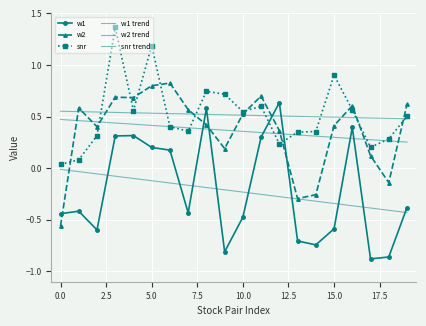

How many w1 values are between 0 and 1?

8